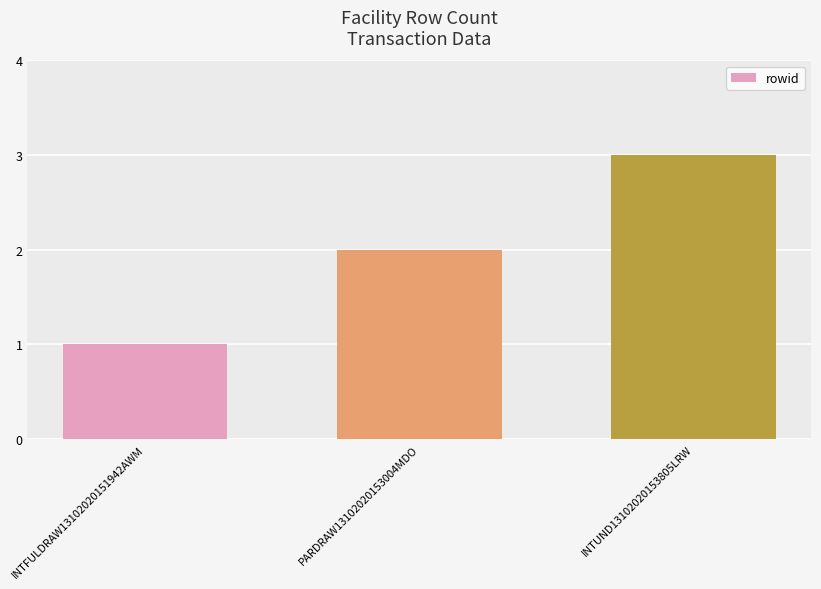

What is the smallest value displayed?

1